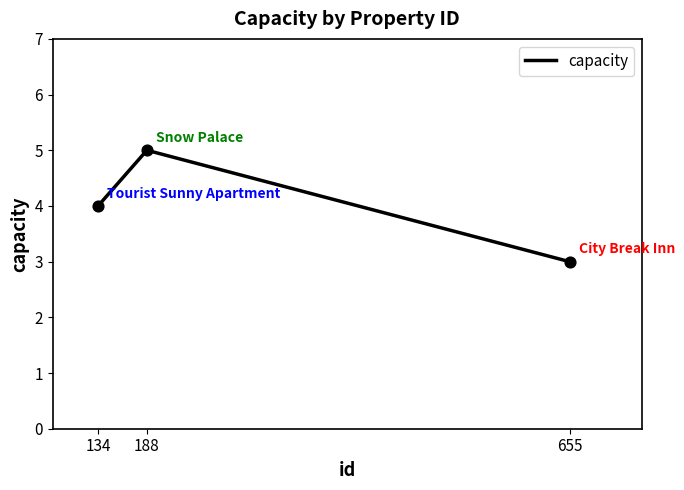

What is the change in value from 134 to 655?

-1